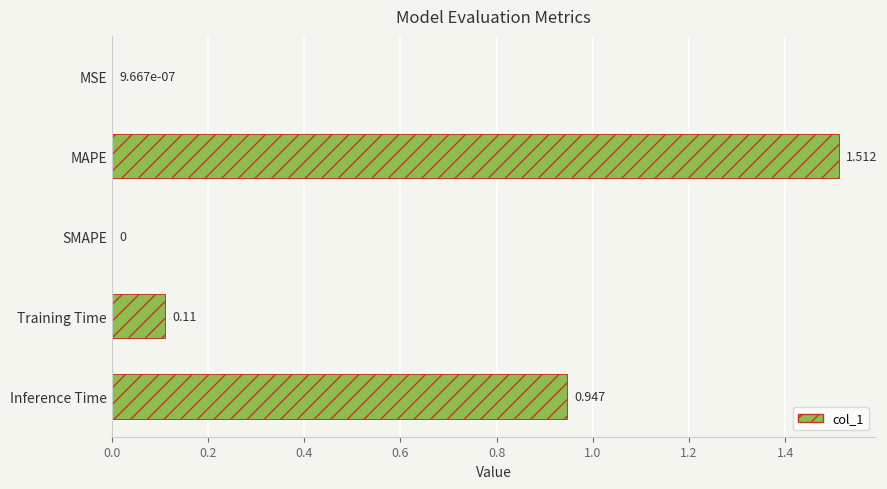

Which category has the highest value across all series?

MAPE